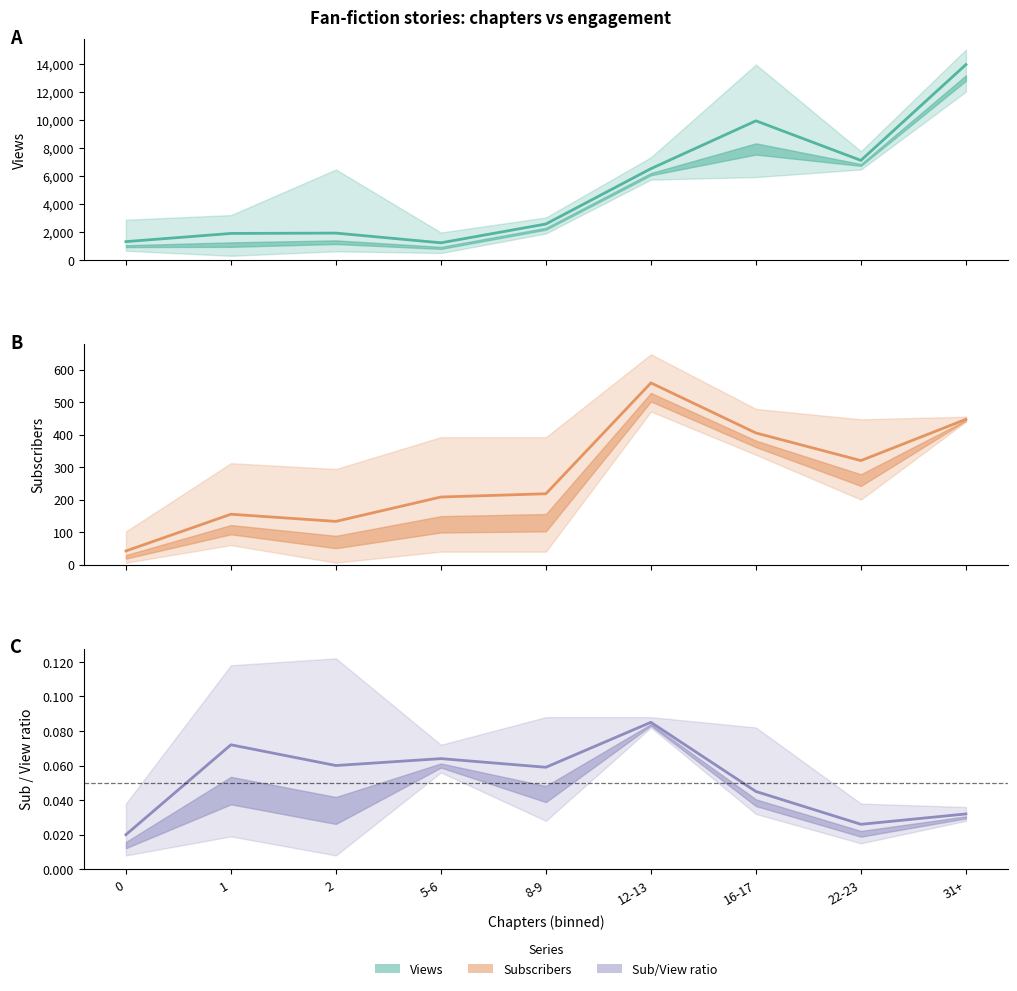

What is the difference between the second highest and minimum values in the Sub/View ratio (mean) series?

0.1